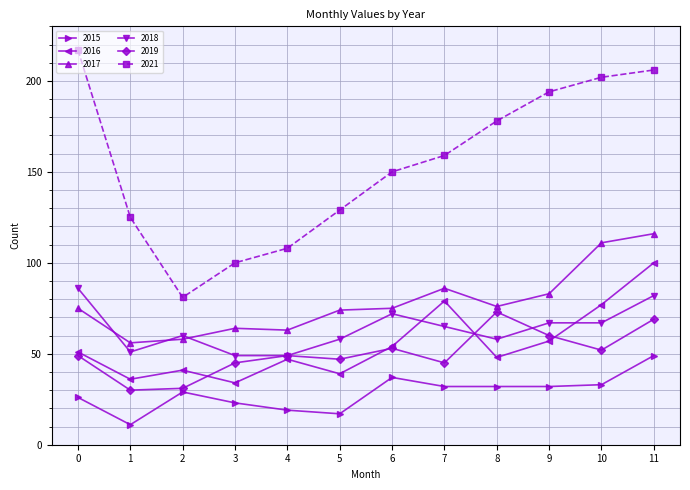

True or false: 2019 has a value of 69 at 11.

True